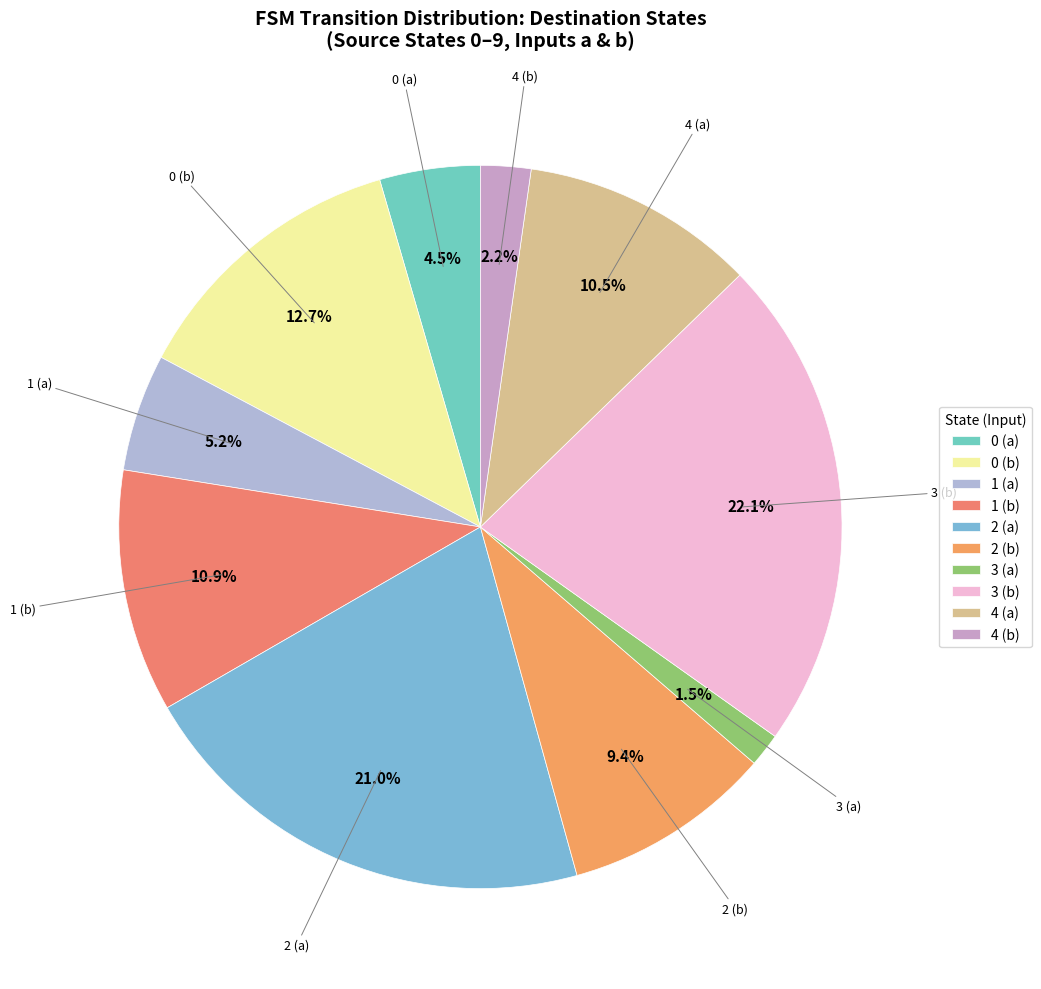

What is the total percentage of 3 (b) and 4 (b)?

24.3%